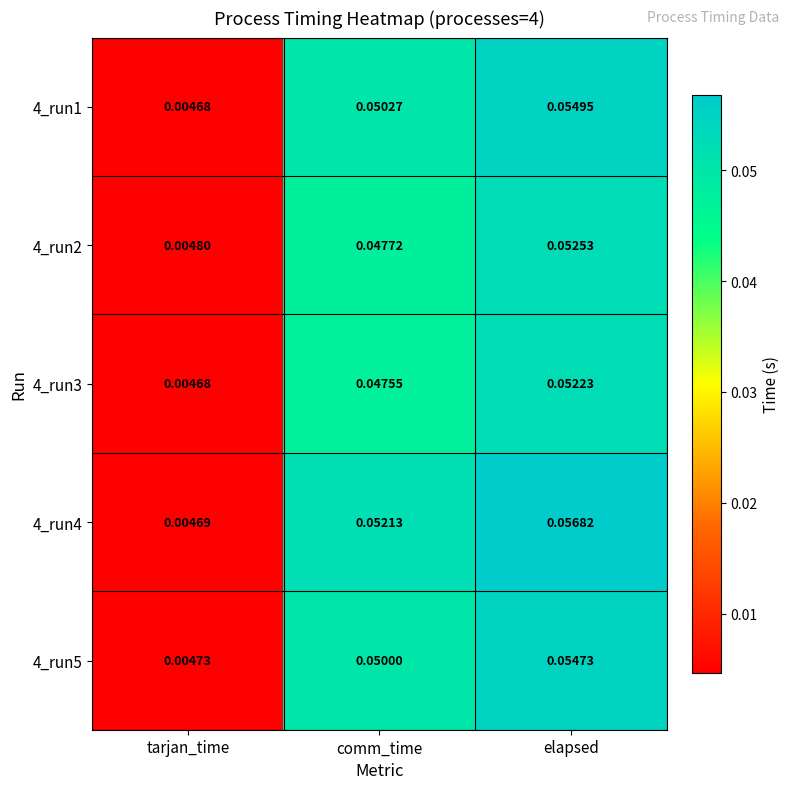

At which category does the chart reach its peak across all series?

elapsed